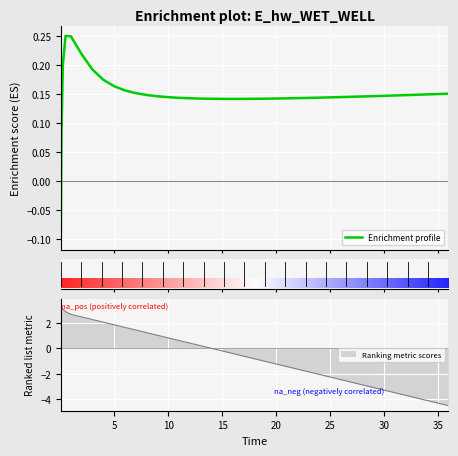

At which label is the value closest to 0?

0.09375